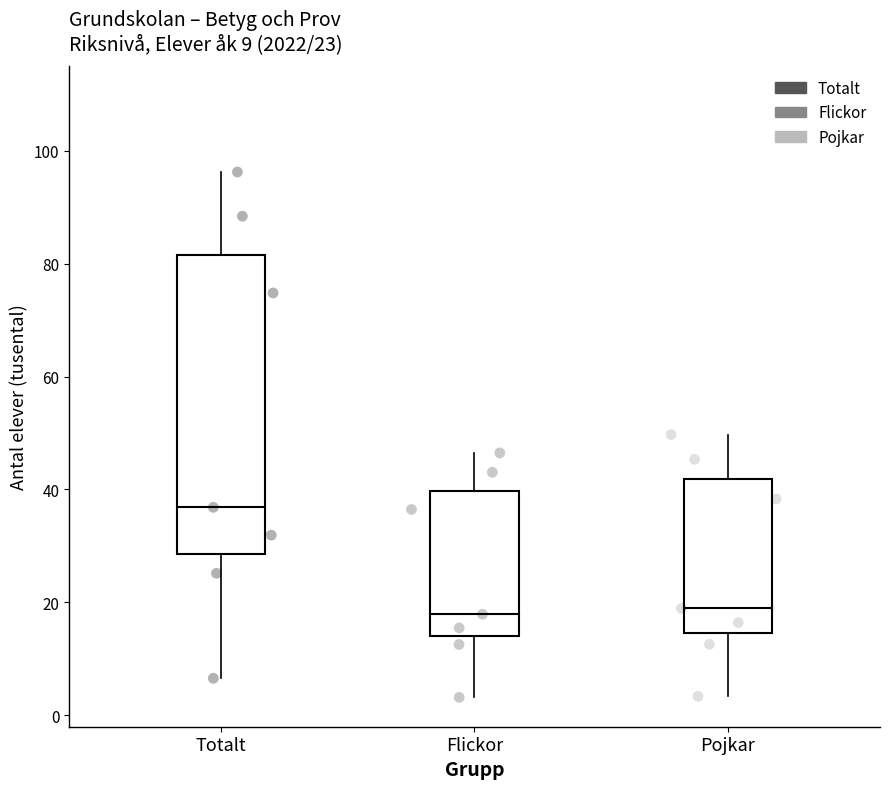

Which series has the widest spread of Y values?

Totalt